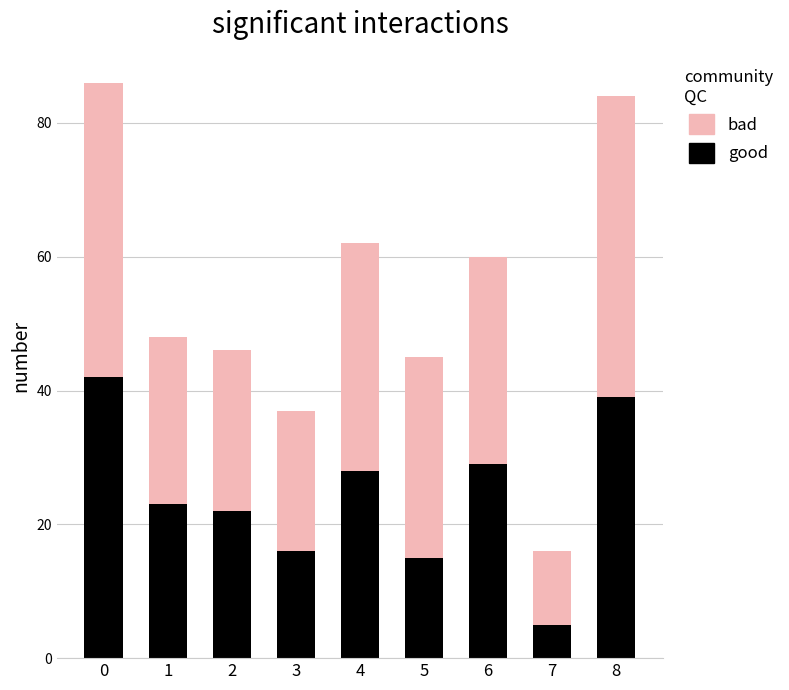

The good series shows 23 at 5. True or false?

False